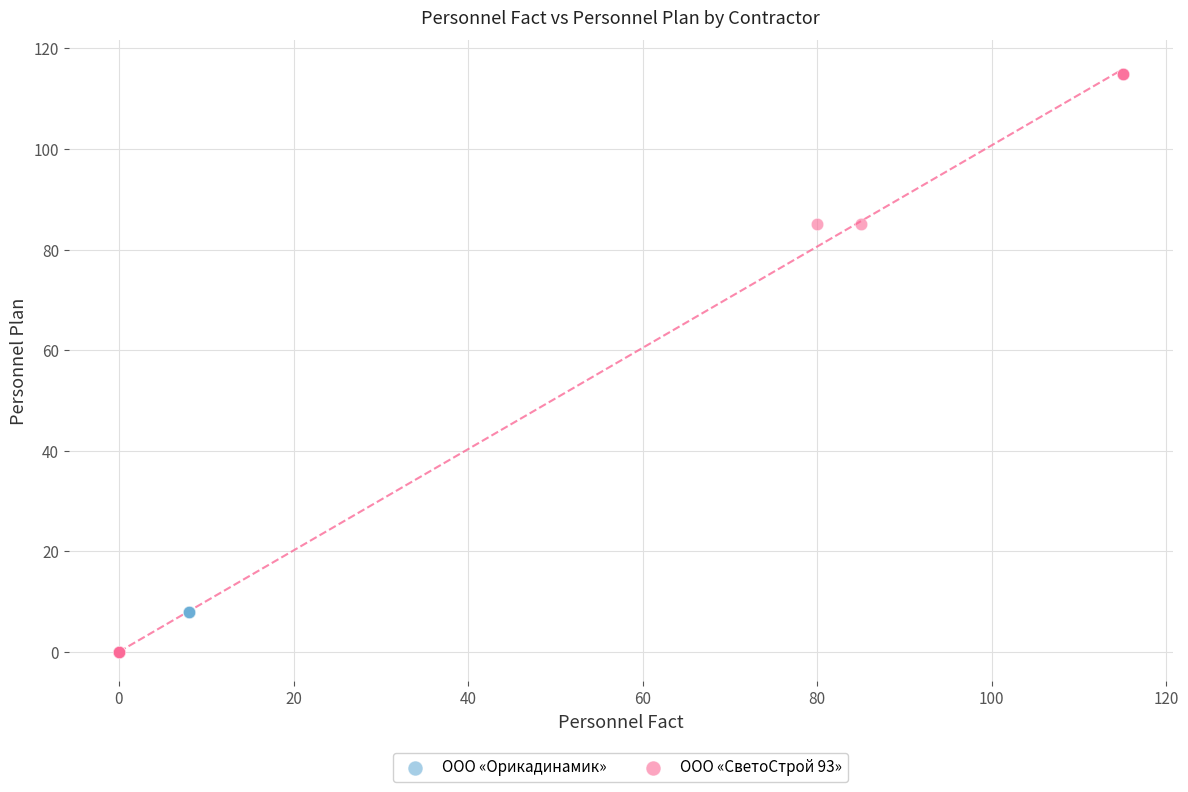

Which series contains the highest Y value?

ООО «СветоСтрой 93»